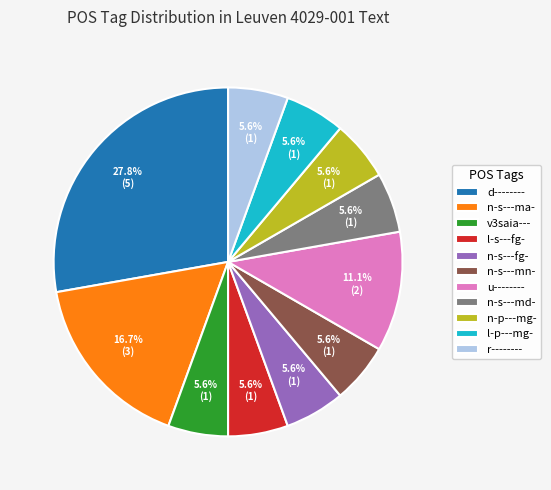

Which slice is the largest?

d--------